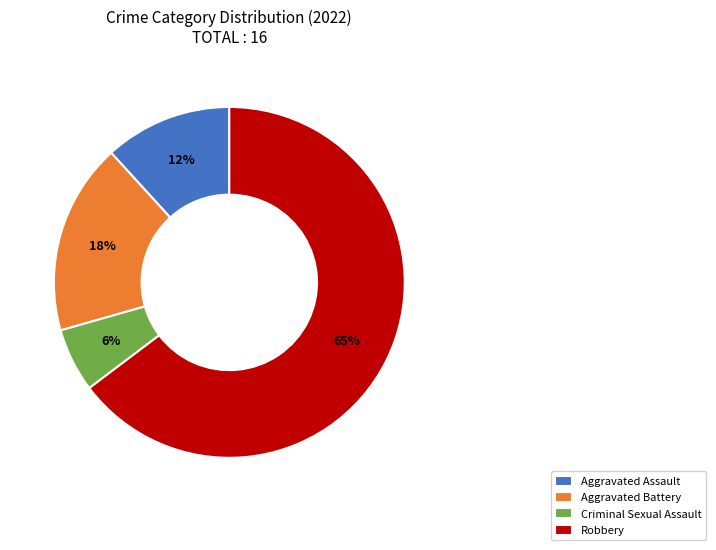

What is the largest slice in the pie chart?

Robbery